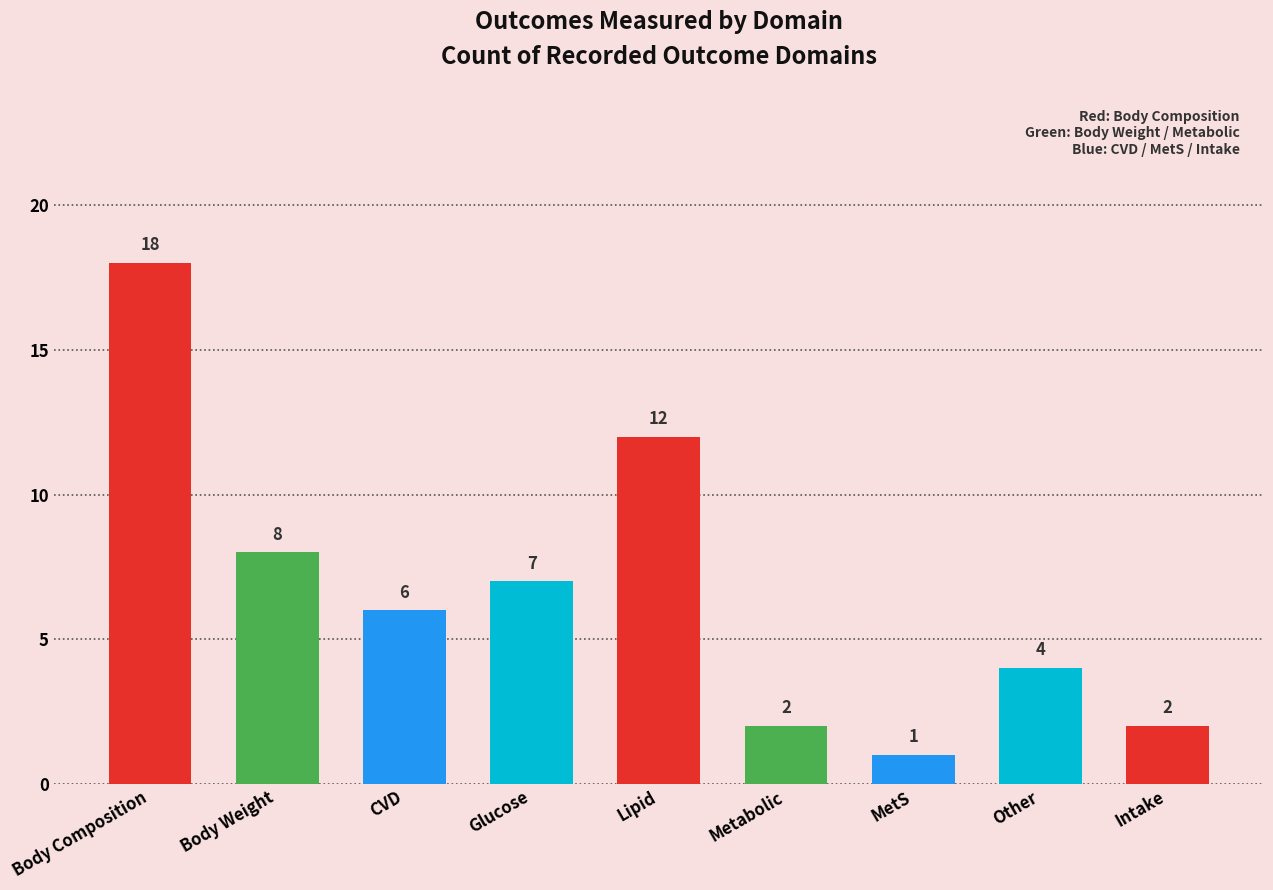

What is the approximate value at Glucose?

7